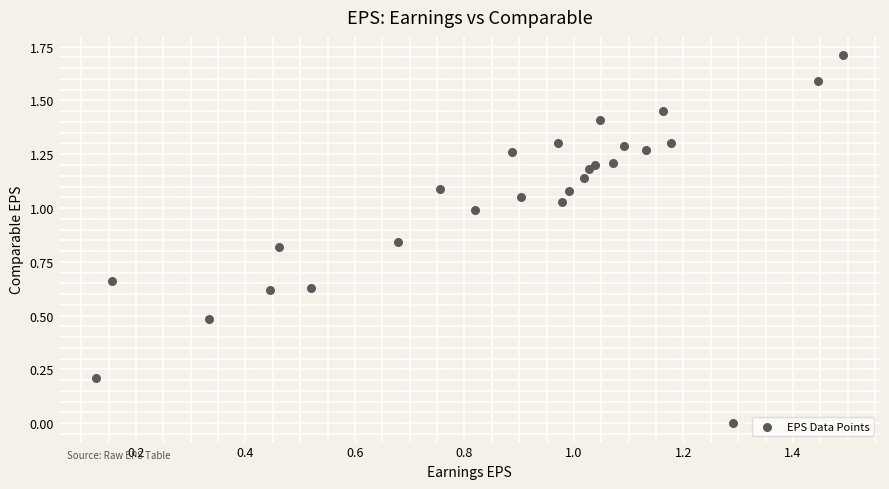

What is the range of Y values (max minus min)?

1.7